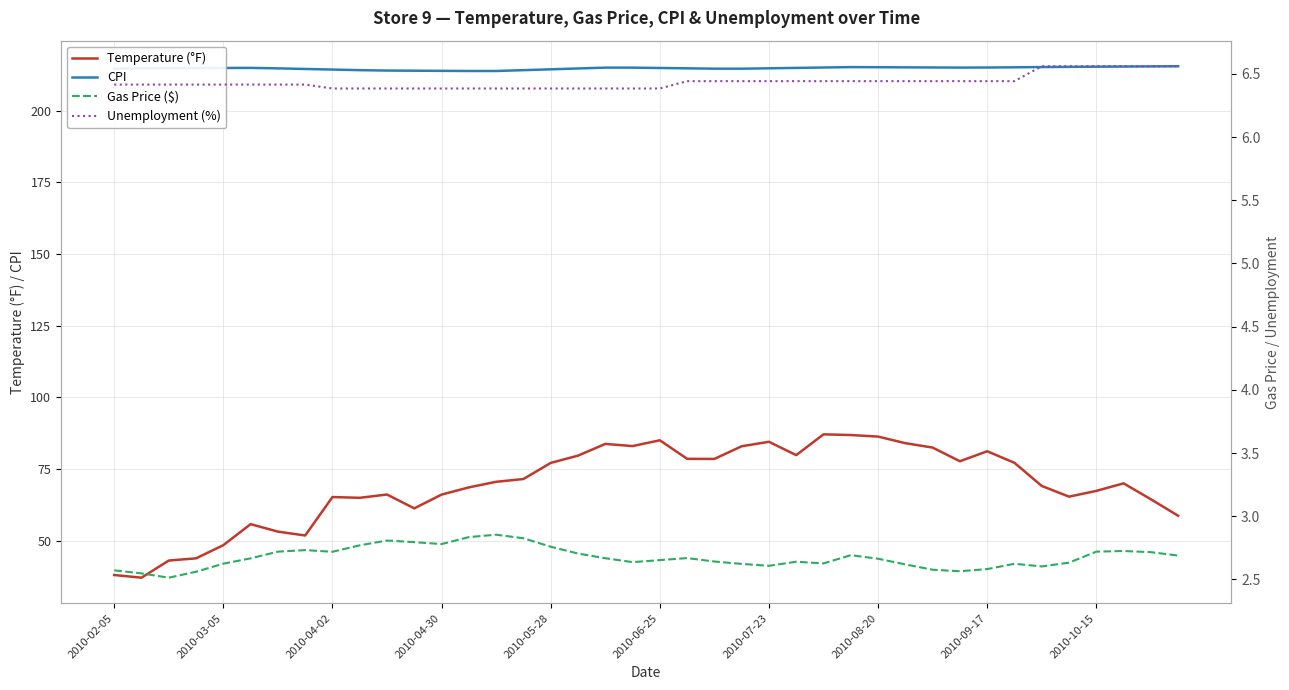

True or false: Temperature (°F) and CPI cross at least once.

False